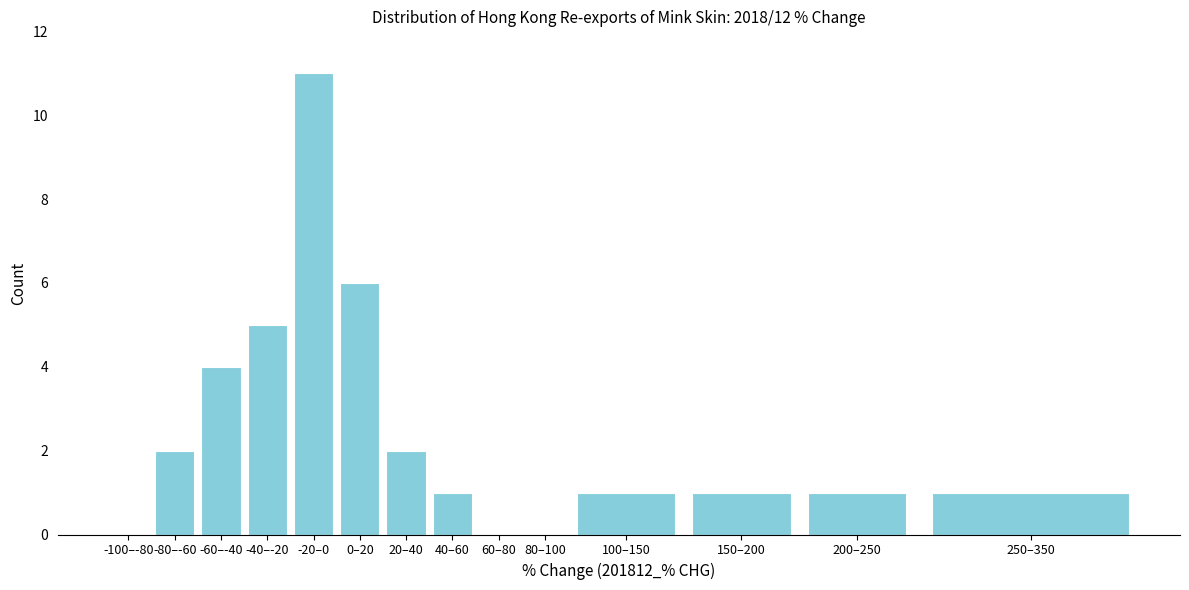

Reading left to right, list all the values displayed in this chart.

-100–-80=0	-80–-60=2	-60–-40=4	-40–-20=5	-20–0=11	0–20=6	20–40=2	40–60=1	60–80=0	80–100=0	100–150=1	150–200=1	200–250=1	250–350=1